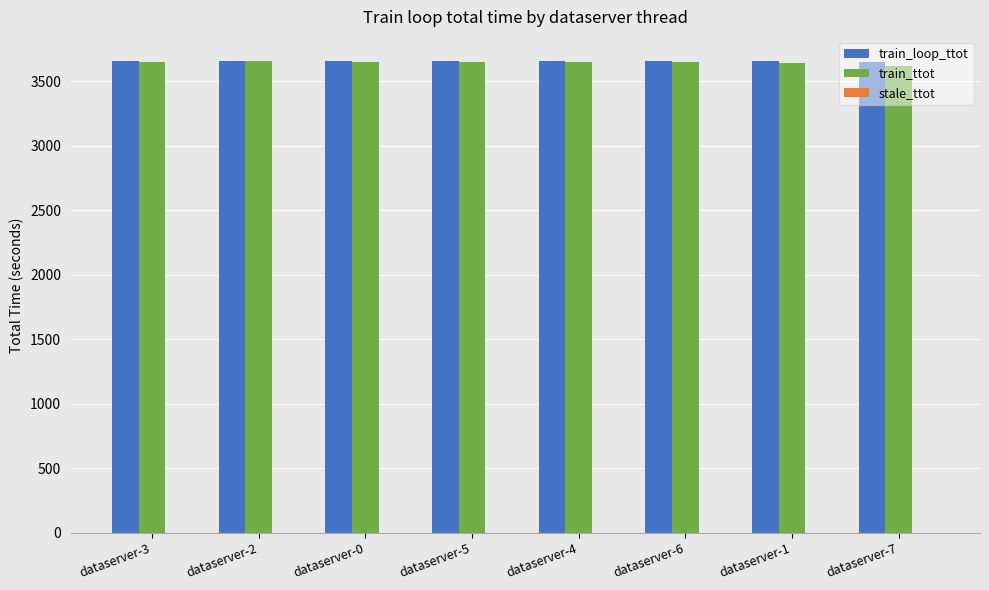

What is the maximum value shown in the chart?

3659.1